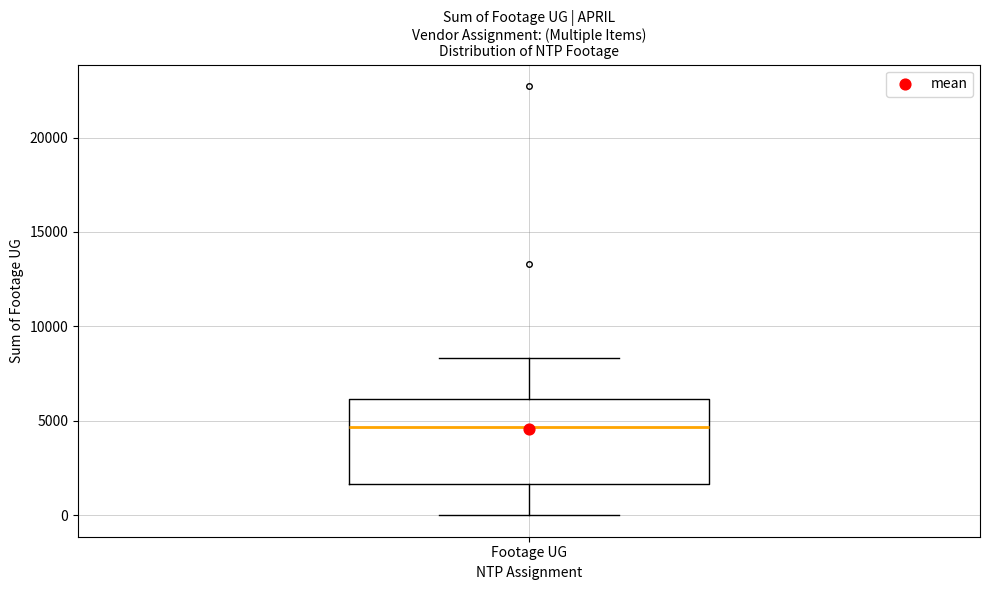

Read this box plot against the y-axis: the position of the median line, the range covered by the box, and the ends of both whiskers. The values are not printed on the chart, so give them approximately, as read against the axis.

median 4500, box 1500 to 6000, whiskers 0 to 8500